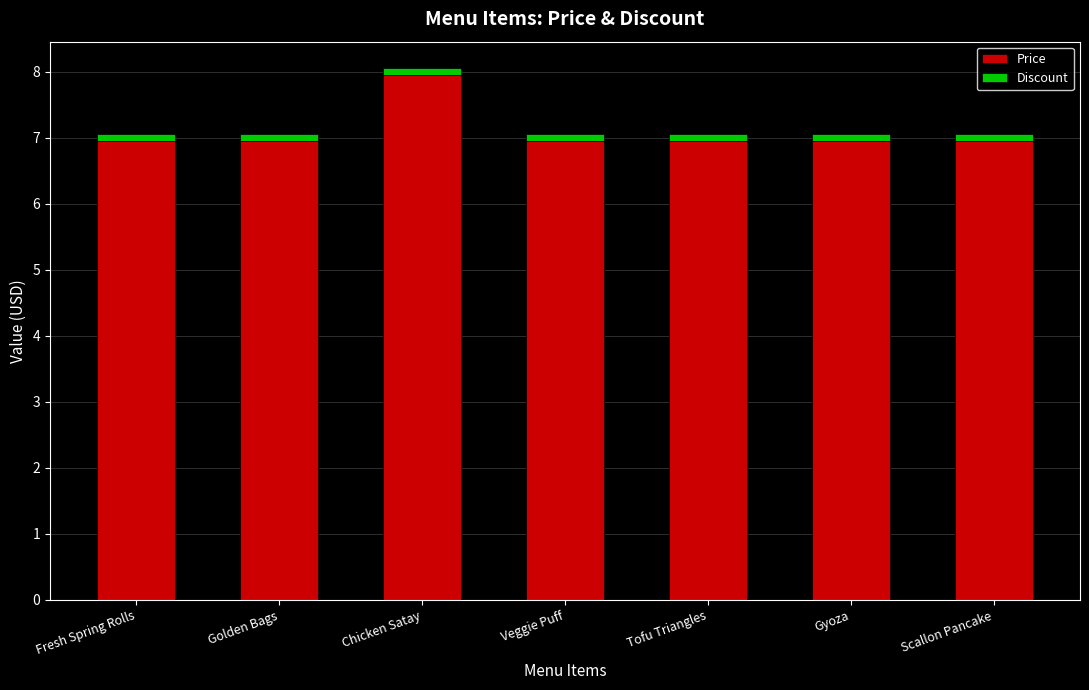

How many bars are there in total?

7